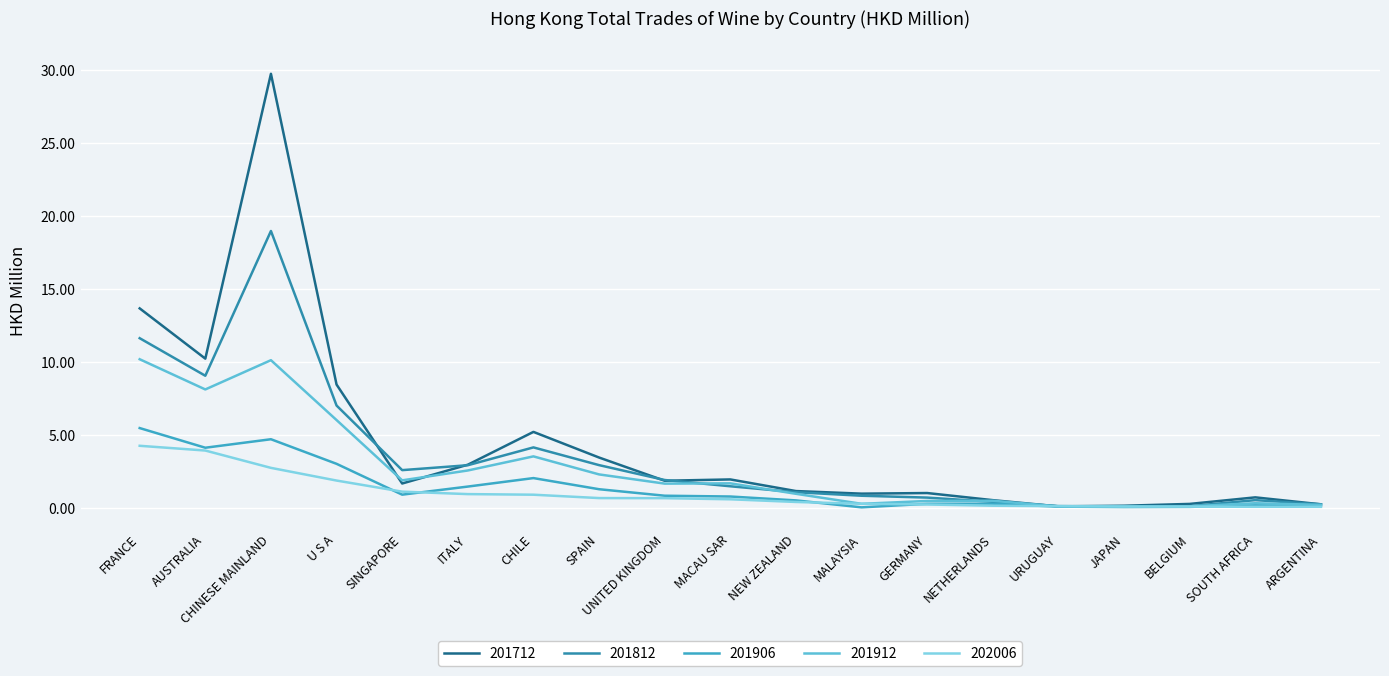

Is this an area chart (filled region under the line)?

No